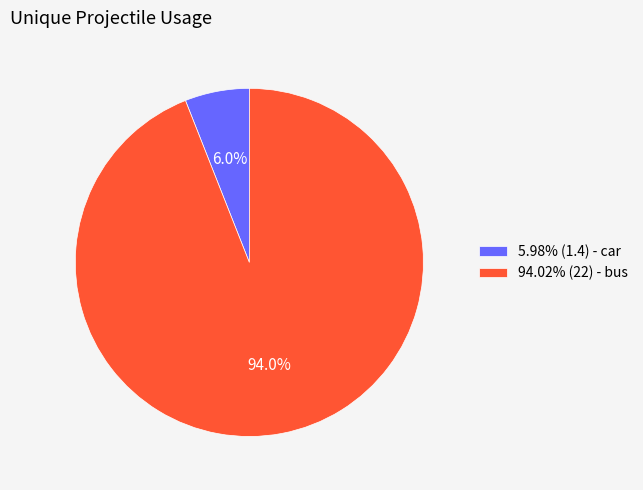

How many segments does this pie chart have?

2